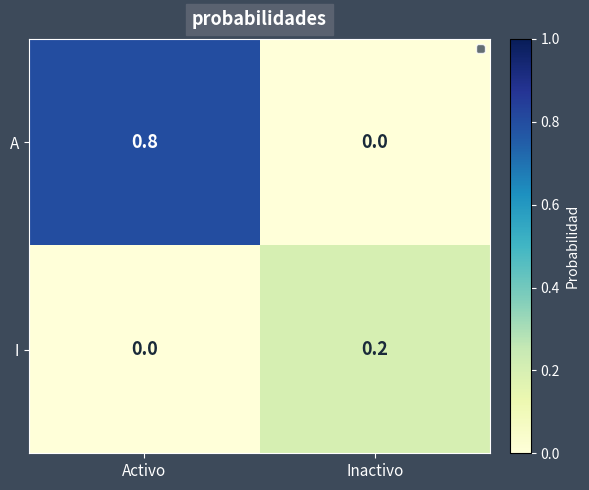

Is it true that A equals 1.2 at Activo?

False